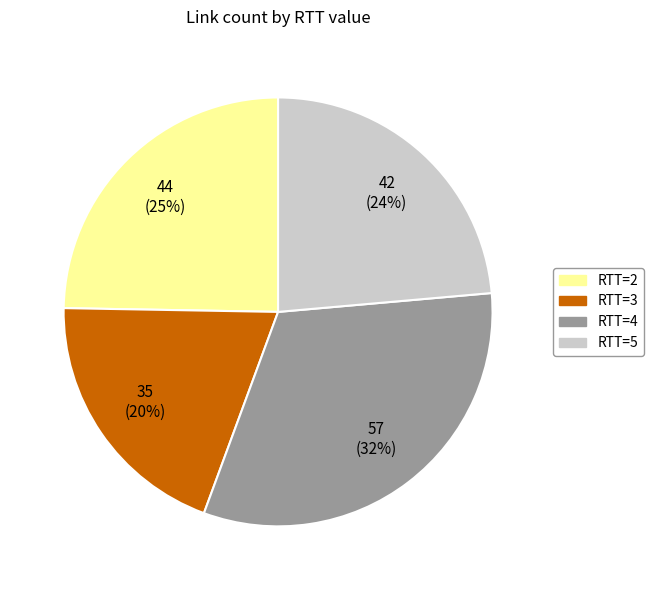

To the nearest percent, what portion does RTT=5 represent?

24%